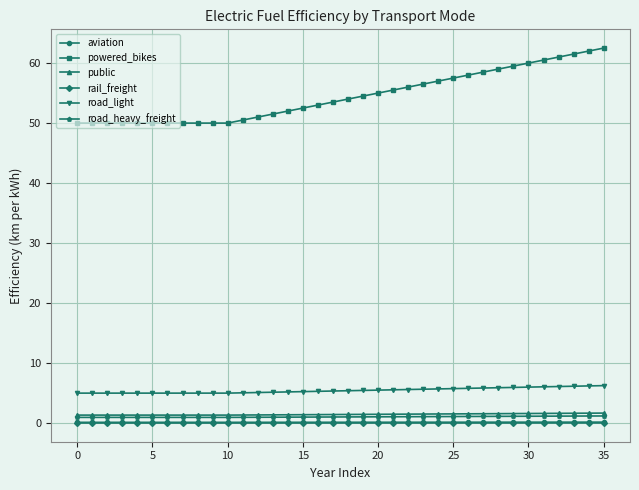

True or false: aviation and rail_freight intersect in this chart.

False